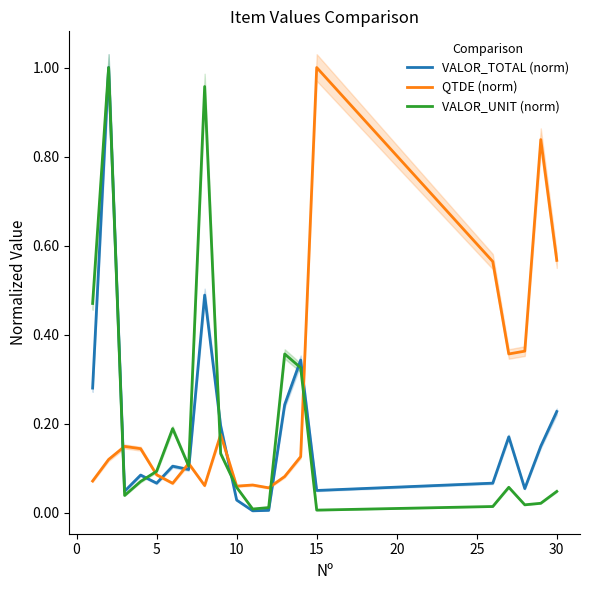

What are all the series names shown in the legend?

VALOR_TOTAL (norm), QTDE (norm), VALOR_UNIT (norm)